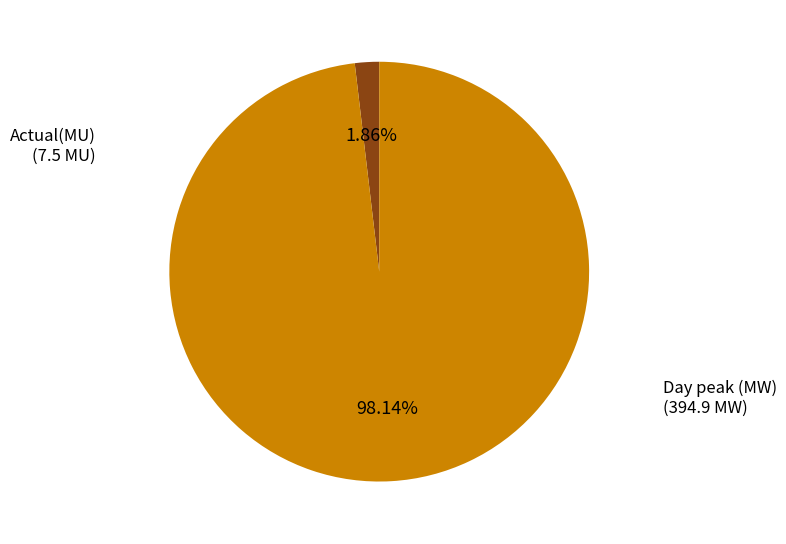

Which slice is the largest?

Day peak (MW)